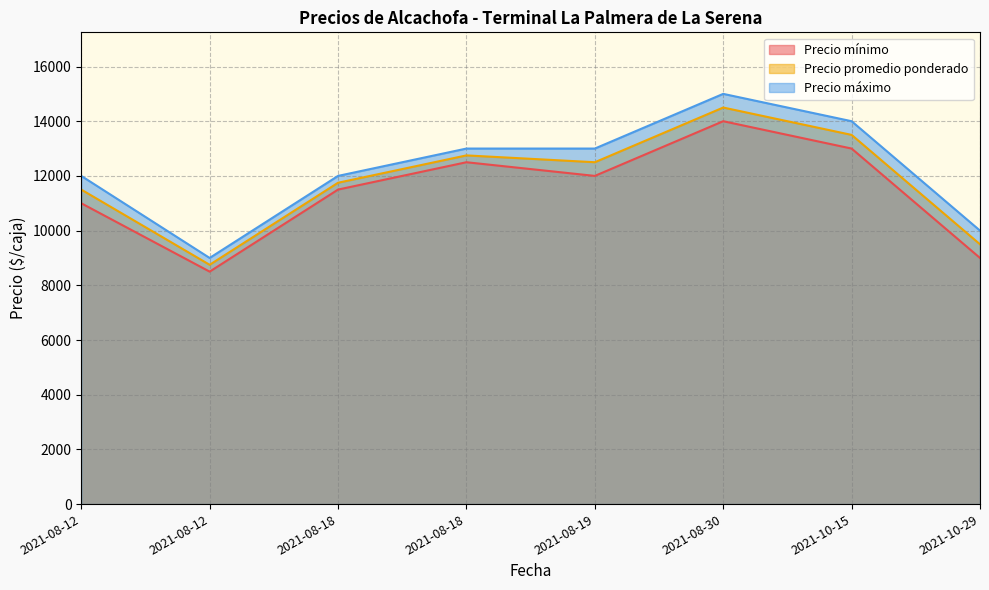

Which series has the largest total across all categories?

Precio máximo